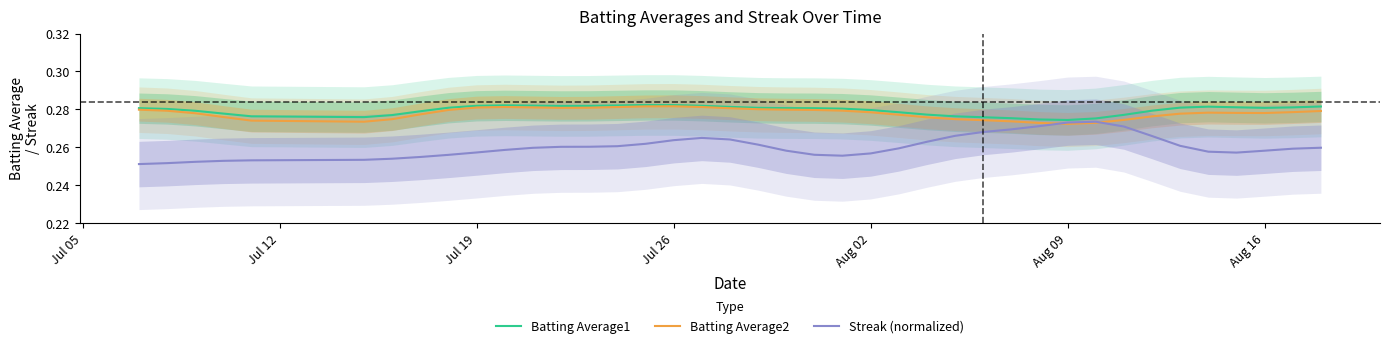

Is it true that Batting Average2 equals 0.4 at Jul 26?

False